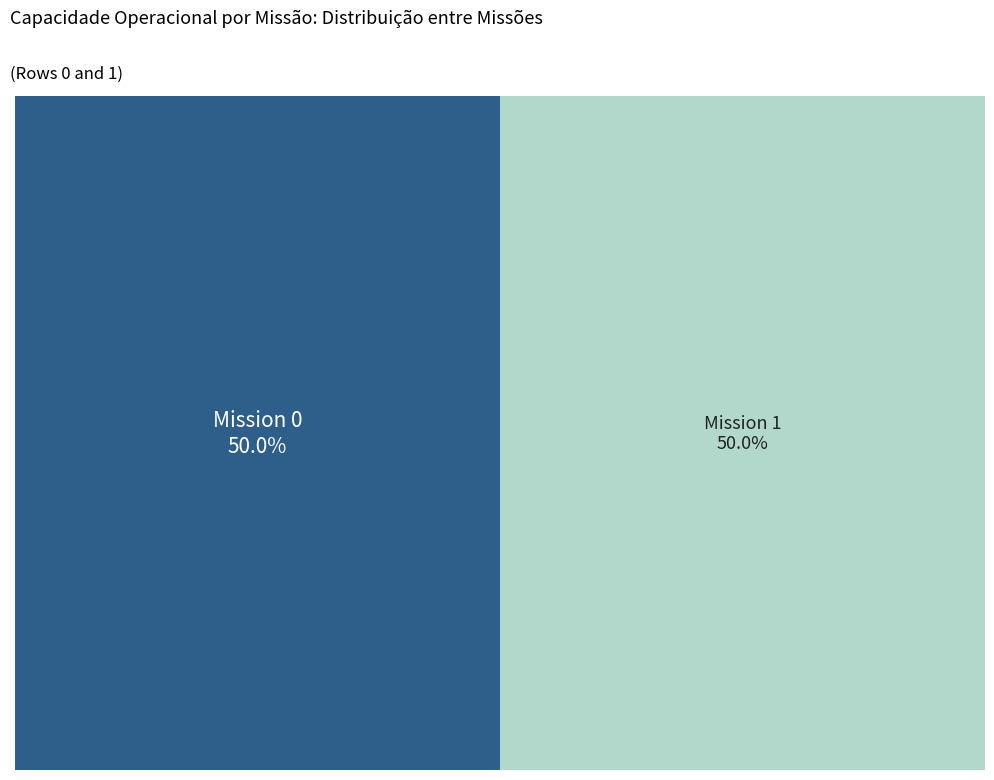

How many segments does this pie chart have?

2